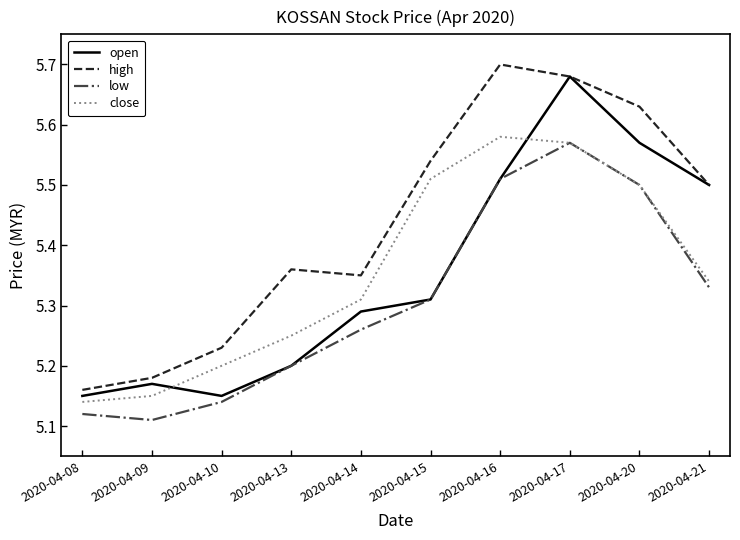

How many distinct data groups are displayed?

4